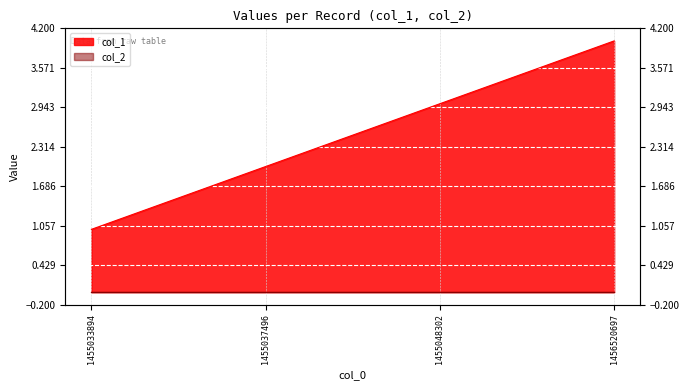

What is the change in value from 1455037496 to 1455048302?

+1